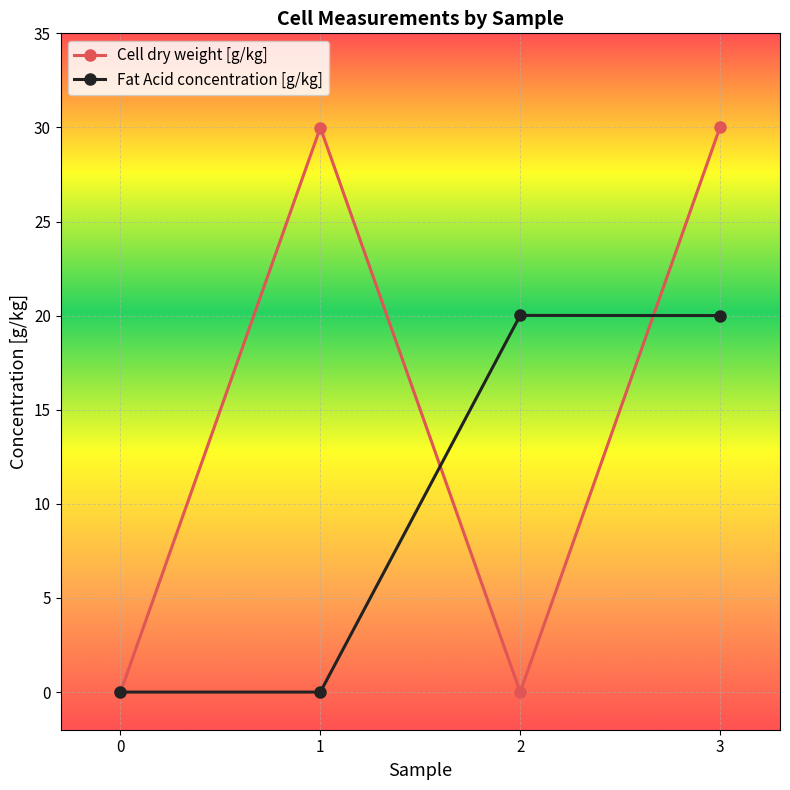

At 3, list the series in order from largest to smallest.

Cell dry weight [g/kg], Fat Acid concentration [g/kg]